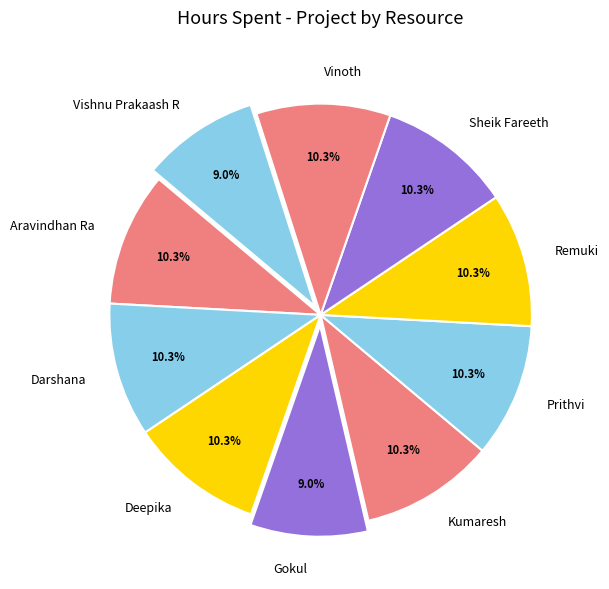

Is there a majority slice in this chart?

No